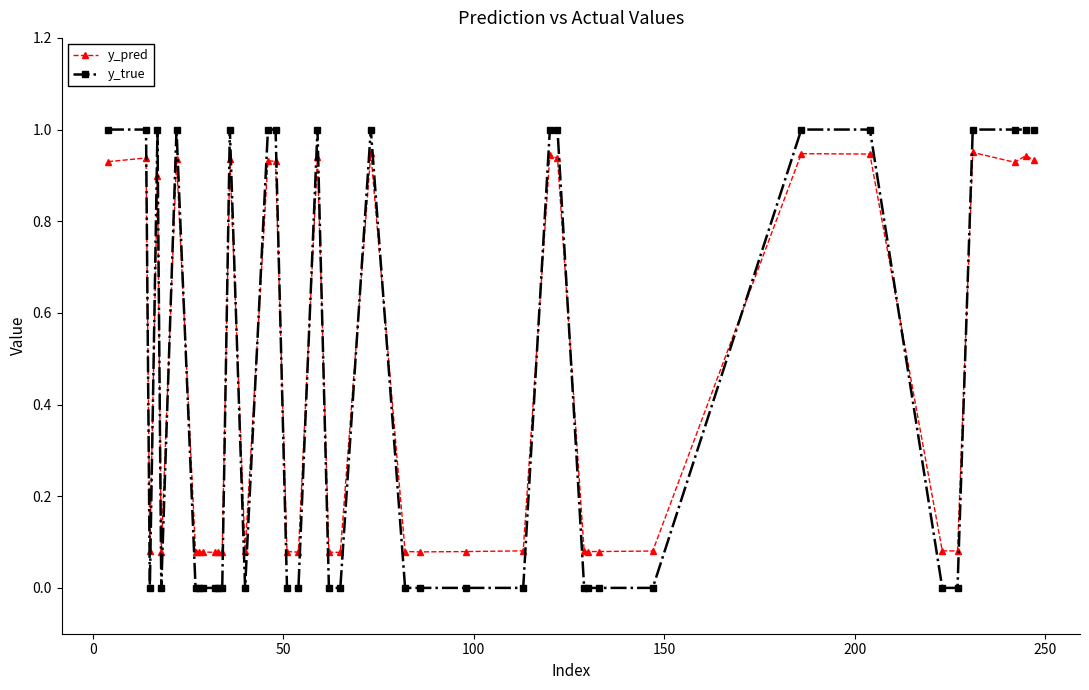

What is the average value of the y_pred series?

0.4